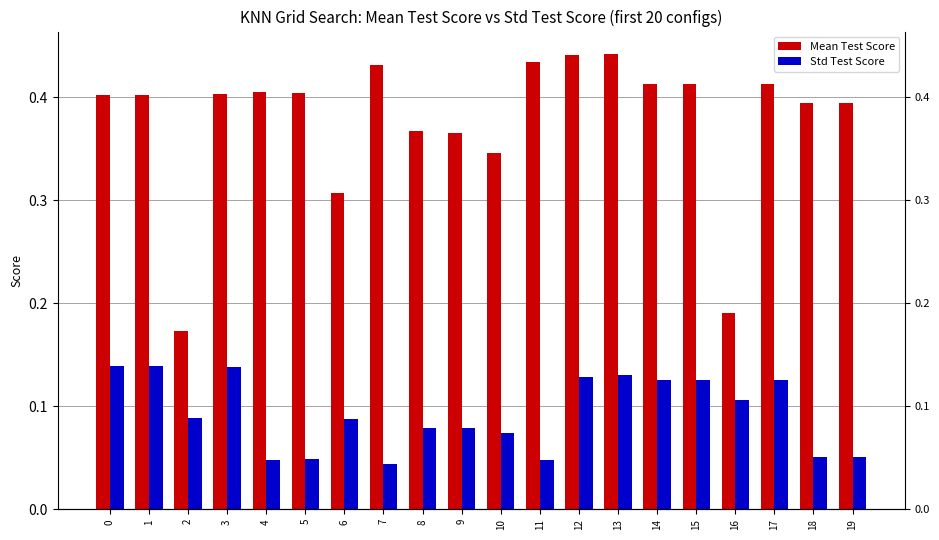

Between 12 and 18, which series saw the biggest shift?

Std Test Score